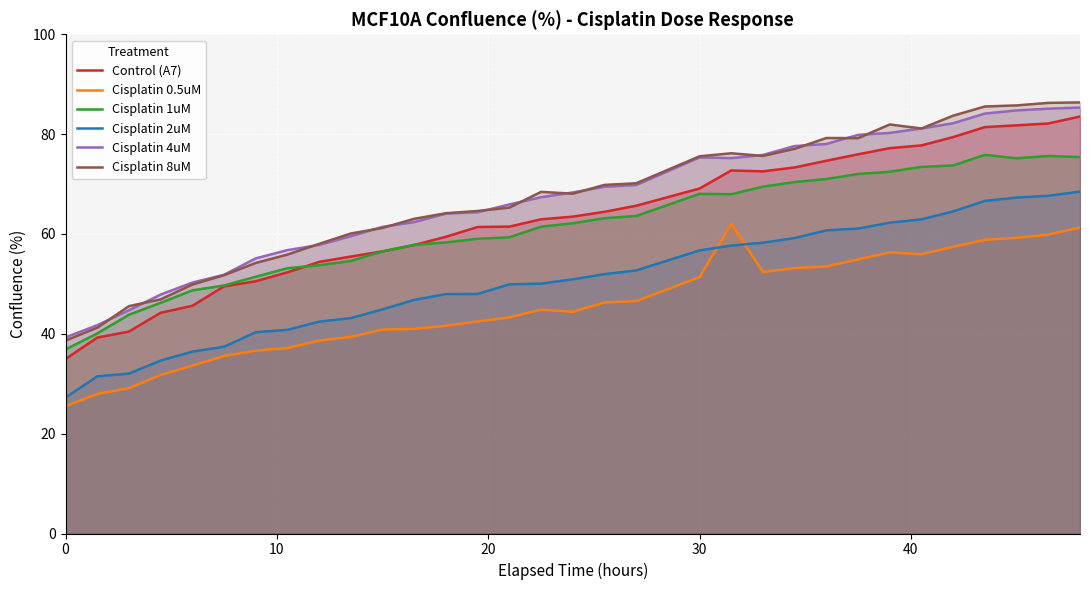

List the series in order of their peak value, highest first.

Cisplatin 8uM, Cisplatin 4uM, Control (A7), Cisplatin 1uM, Cisplatin 2uM, Cisplatin 0.5uM